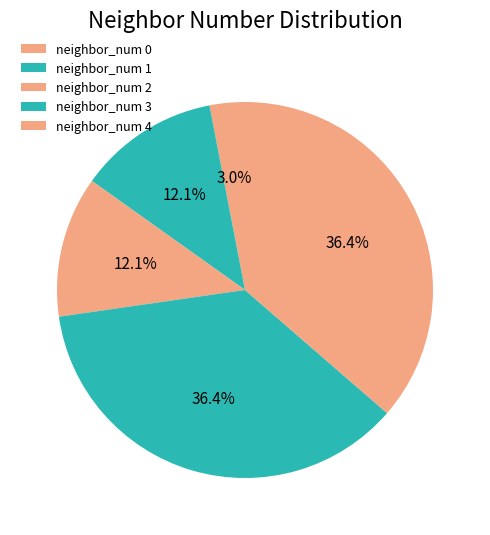

Approximately how many times larger is the value at neighbor_num 3 compared to neighbor_num 4?

1.0